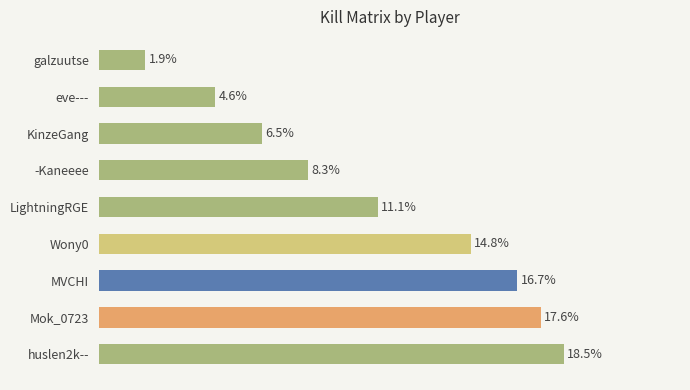

How many bars are there in total?

9